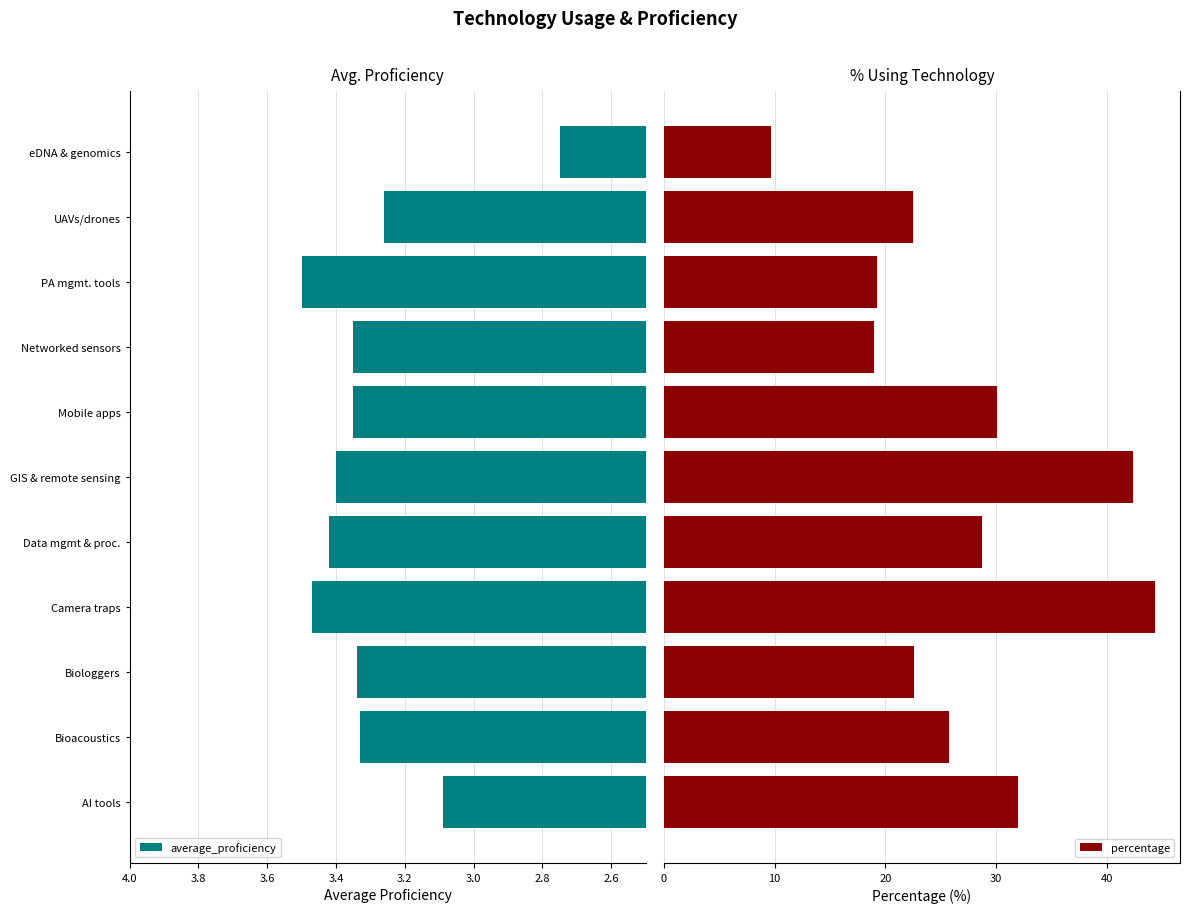

What is the smallest value displayed?

2.8